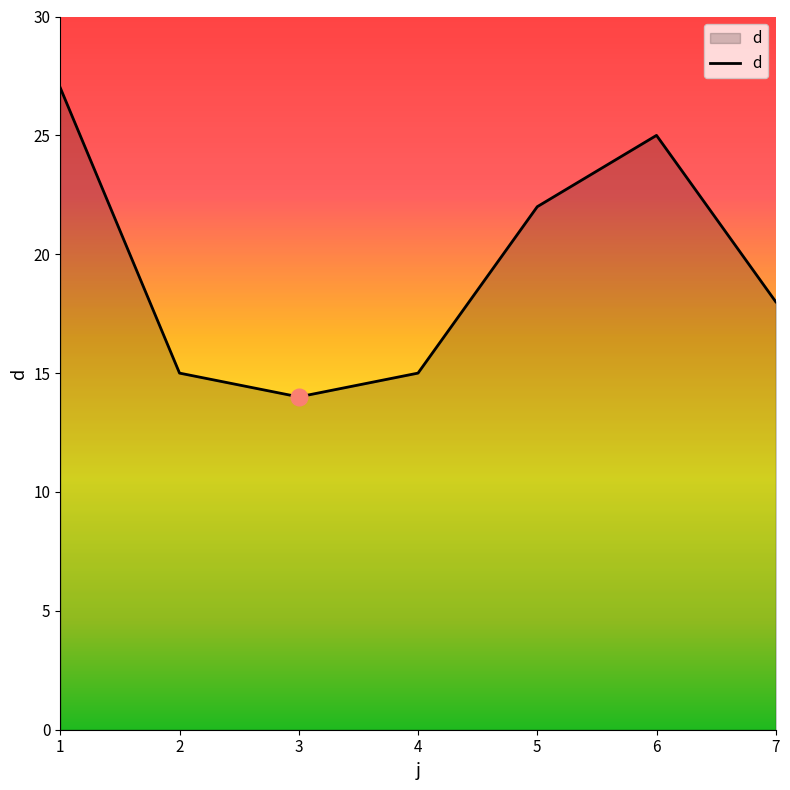

Reading left to right, list all the values displayed in this chart.

27	15	14	15	22	25	18